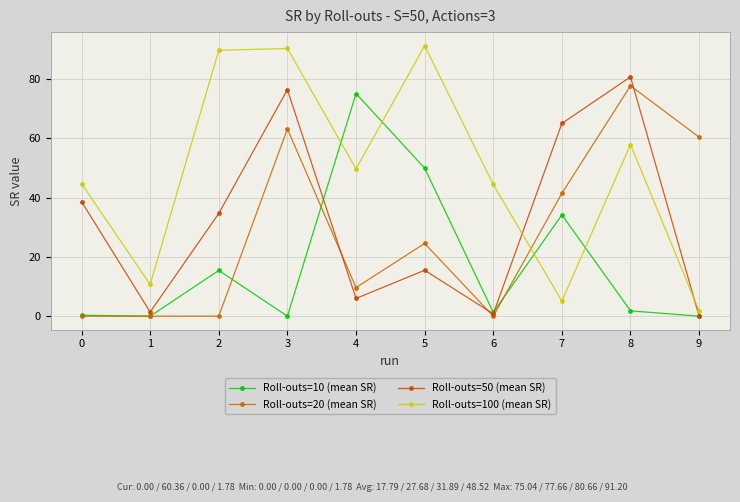

Is it true that Roll-outs=20 (mean SR) equals 0.0 at 1?

True